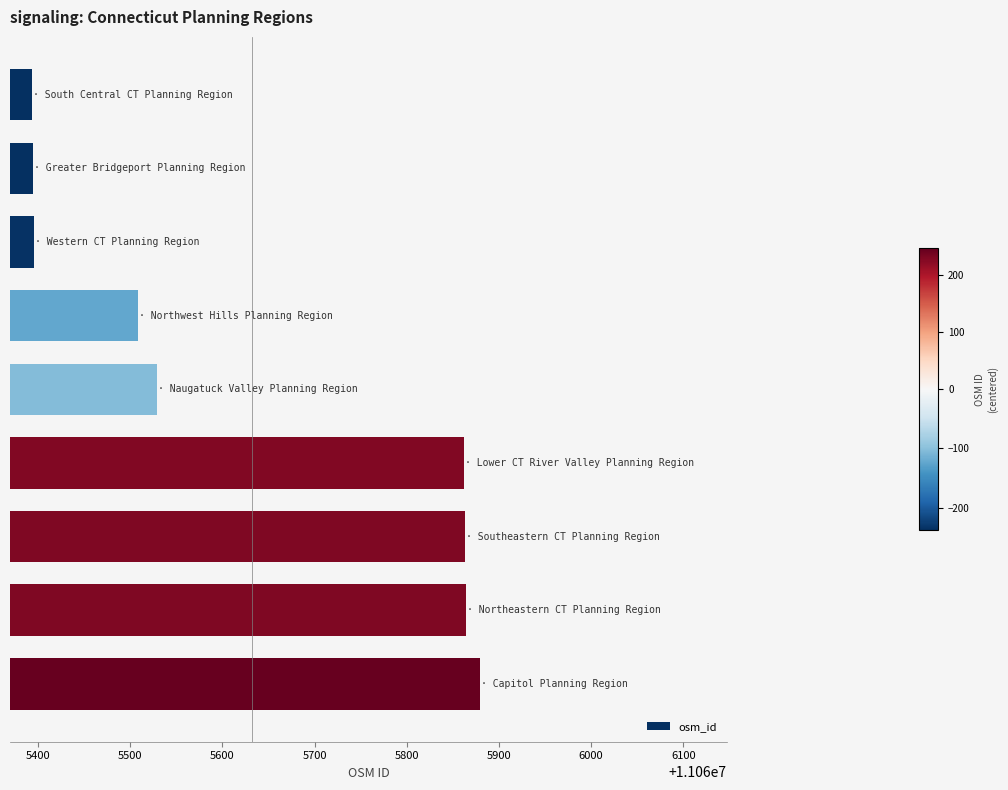

Does the chart contain stacked bars?

No